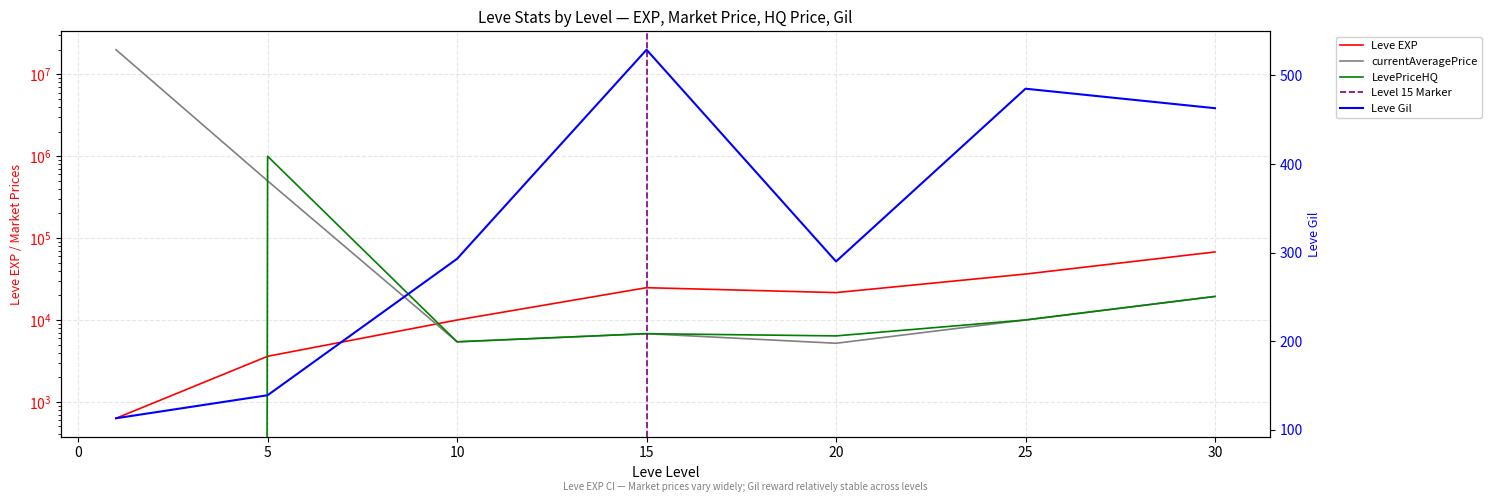

What is the difference between the currentAveragePrice values at 30 and 10?

13970